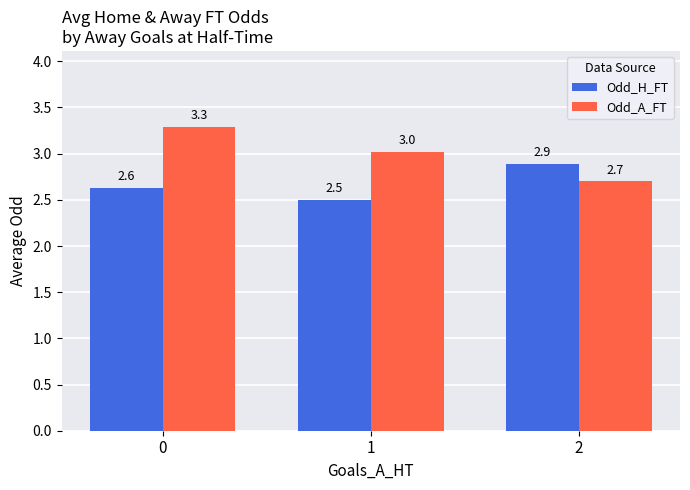

What value does the Odd_A_FT series have at 1?

3.0